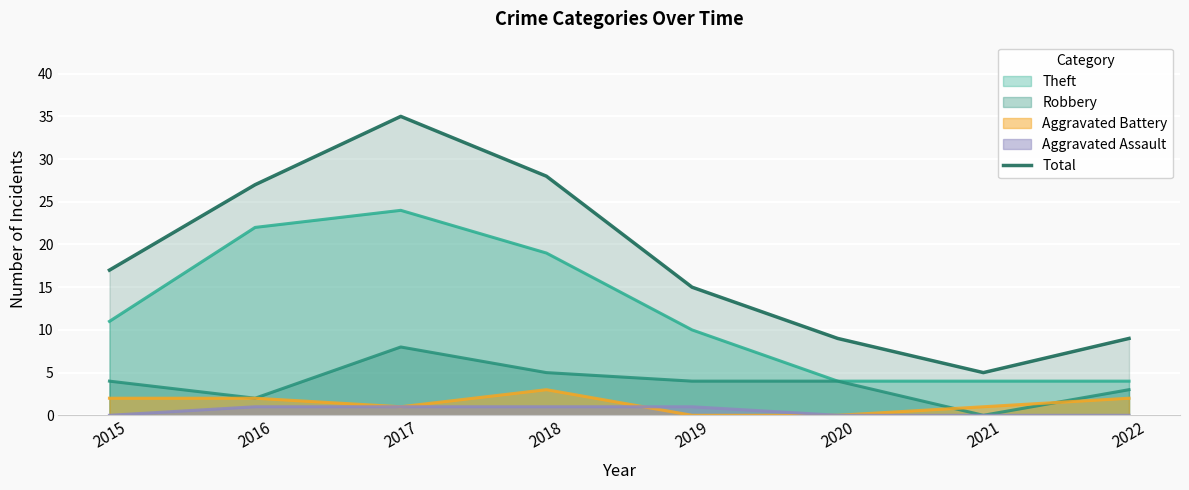

How many lines are shown in the chart?

5